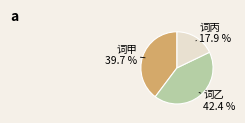

How many segments does this pie chart have?

3